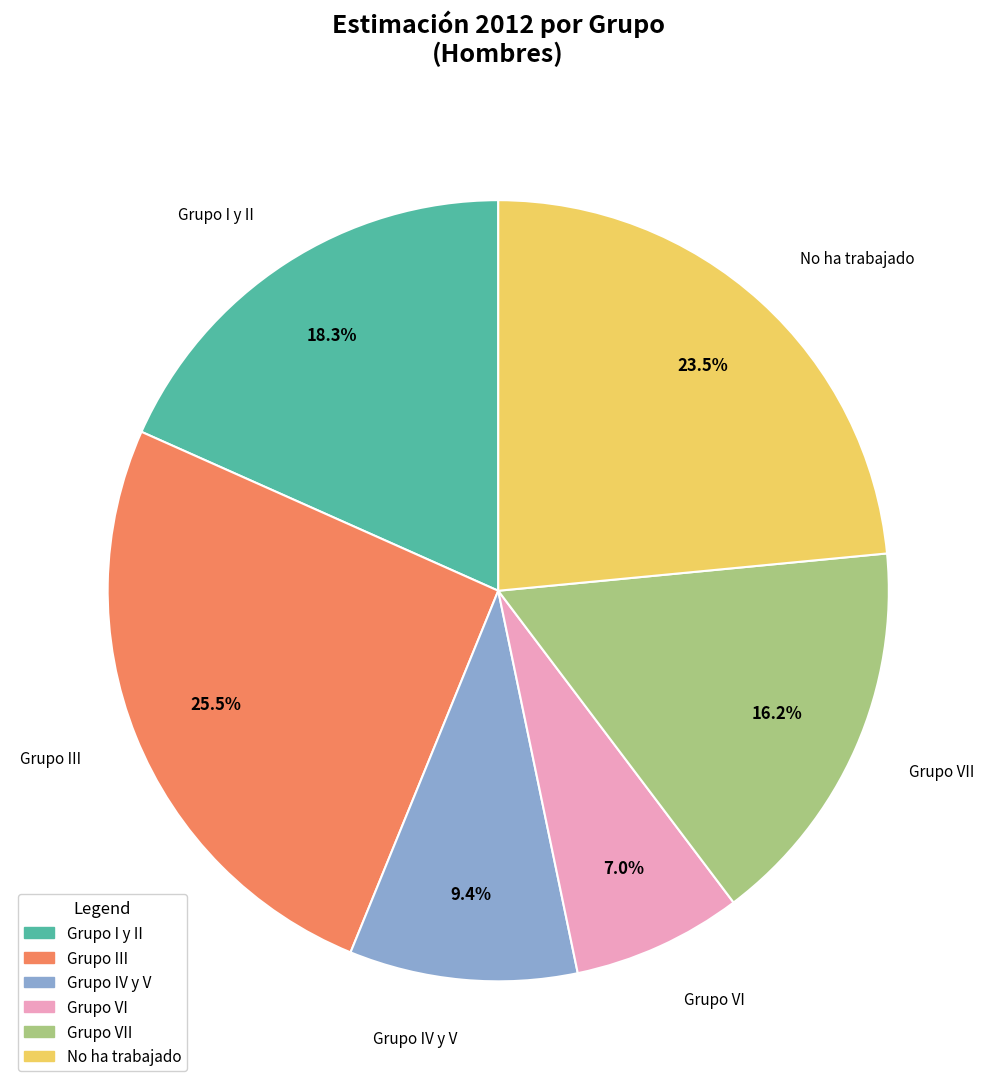

Is there a majority slice in this chart?

No